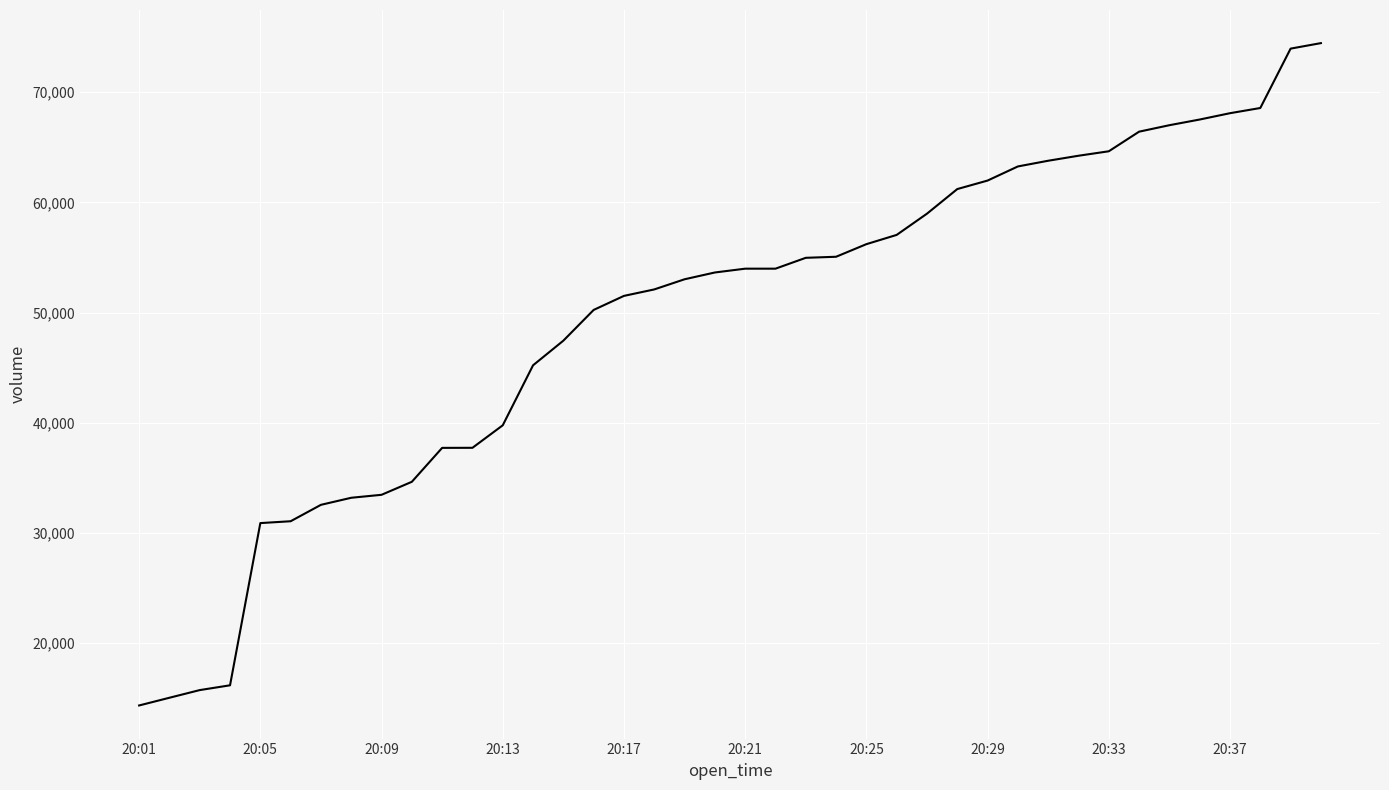

What is the smallest value displayed?

14356